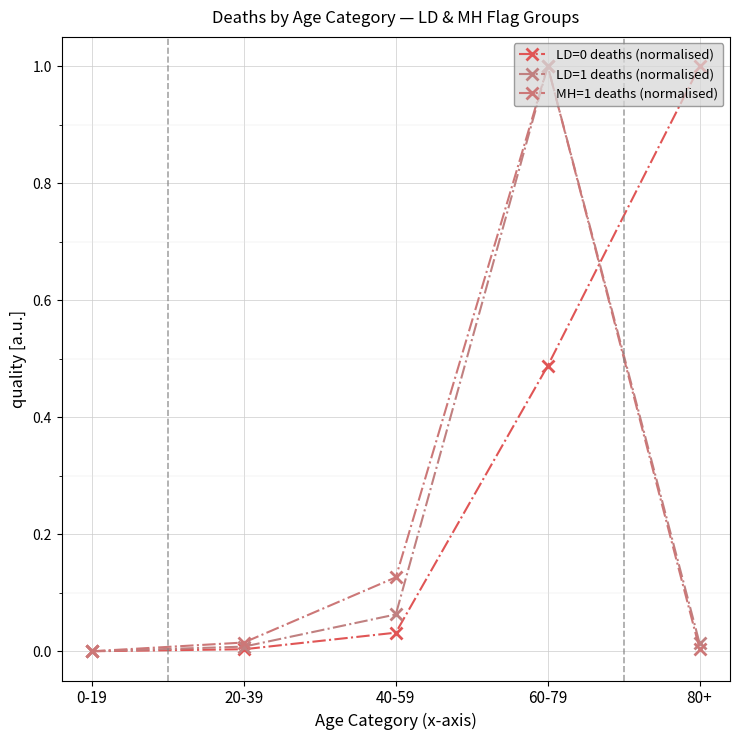

Does the chart have visible grid lines?

Yes